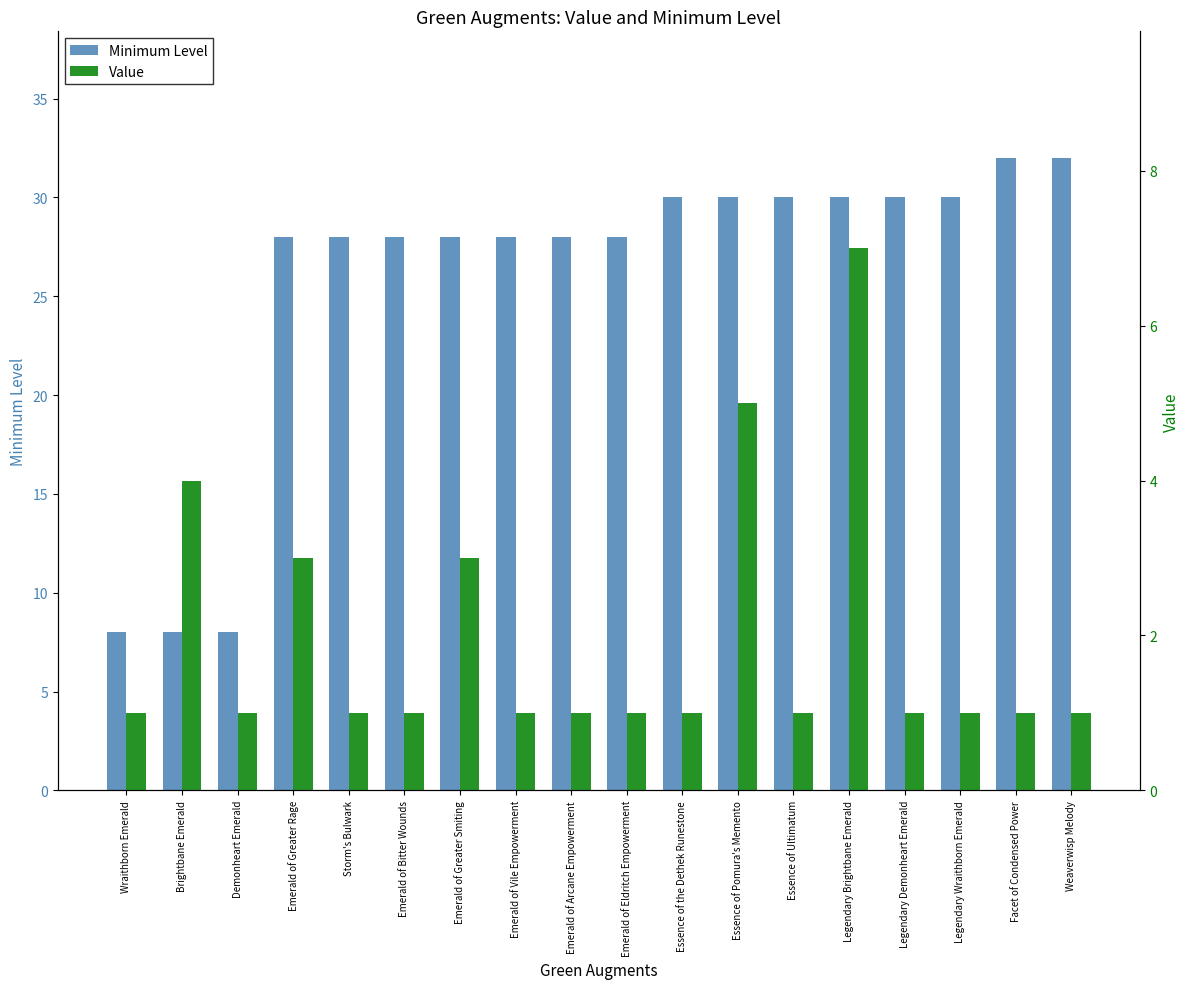

At Legendary Wraithborn Emerald, list the series in order from smallest to largest.

Value, Minimum Level